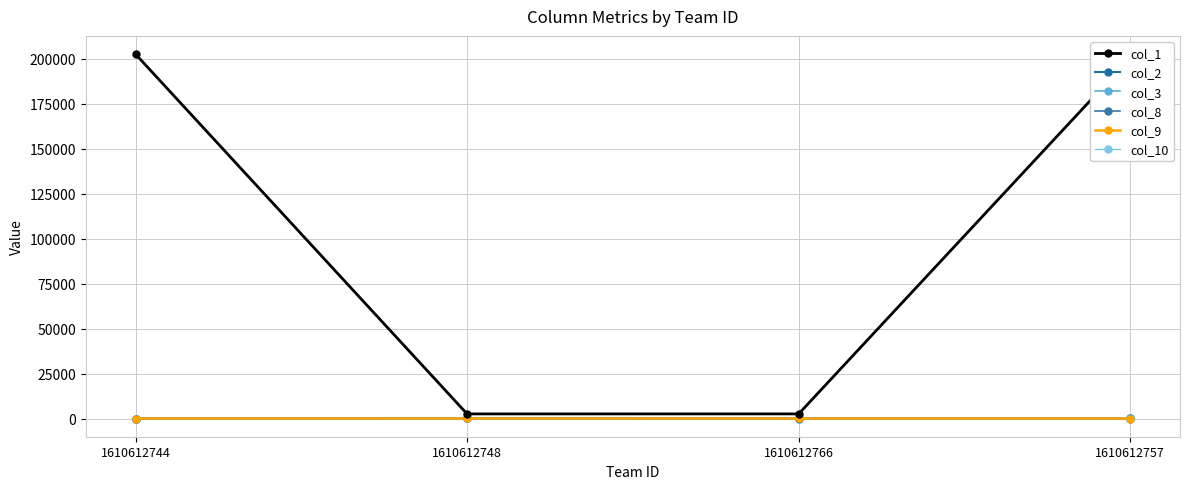

Which series has the largest total across all categories?

col_1